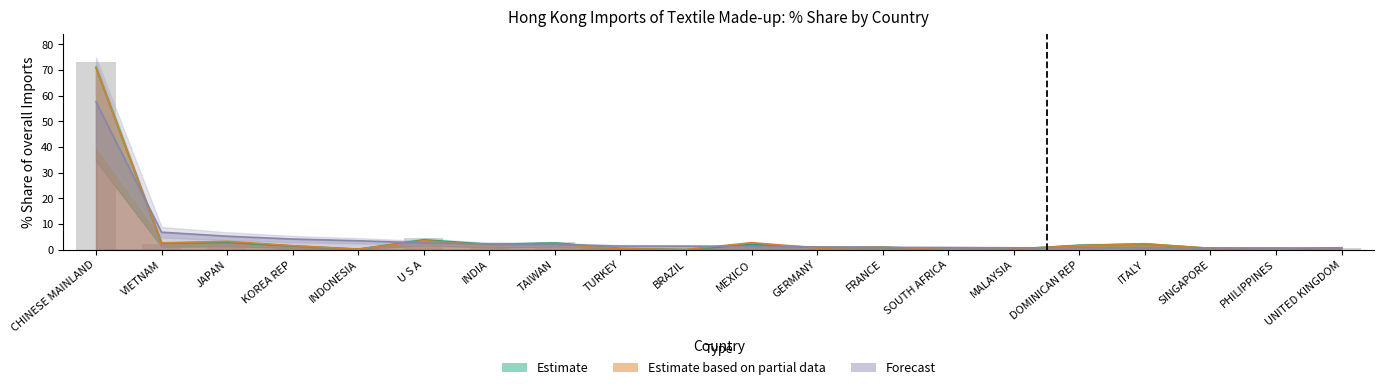

Reading right to left, what are all the values shown in this chart?

202007_% Share: 0.6	0.6	0.6	0.6	0.7	0.7	0.8	0.8	1.0	1.2	1.3	1.3	2.0	2.2	2.6	3.4	4.1	5.2	6.8	57.6
201712_% Share: 0.7	0.0	0.5	1.5	1.6	0.1	0.0	0.6	1.1	0.1	0.0	0.6	2.8	2.3	4.4	0.2	1.3	2.5	2.1	73.1
201812_% Share: 0.7	0.0	0.5	2.1	1.7	0.2	0.0	0.8	0.8	2.0	0.0	0.4	2.5	2.0	3.8	0.2	1.4	2.9	2.5	71.0
201907_% Share: 0.7	0.0	0.4	2.3	1.5	0.2	0.0	0.9	0.6	2.7	0.0	0.3	2.3	1.7	3.5	0.1	1.5	3.2	2.6	71.0